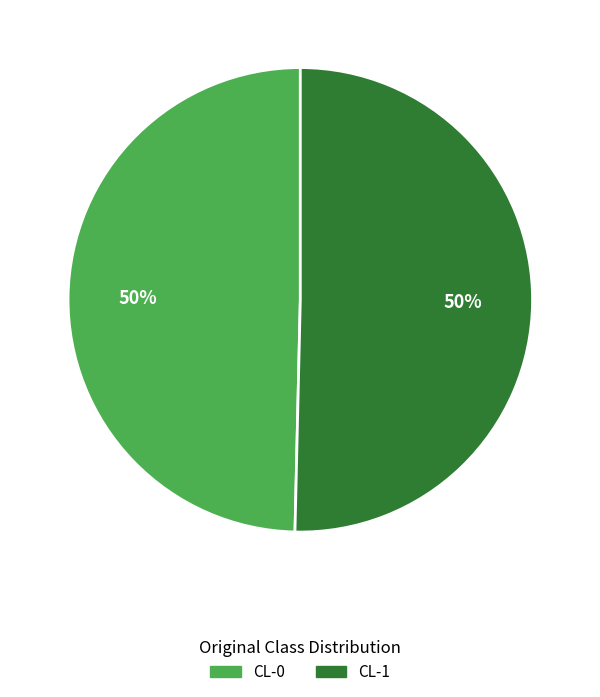

What percentage is the CL-1 slice, to the nearest percent?

50%